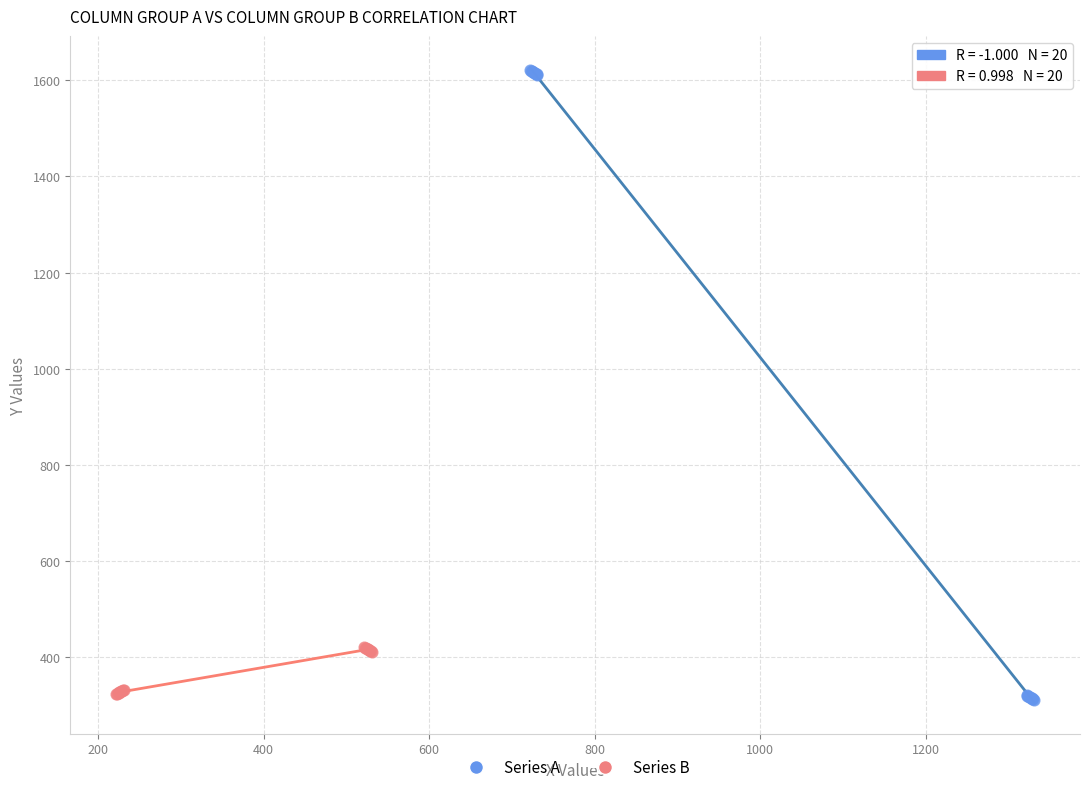

Which series reaches the maximum Y coordinate?

Series A